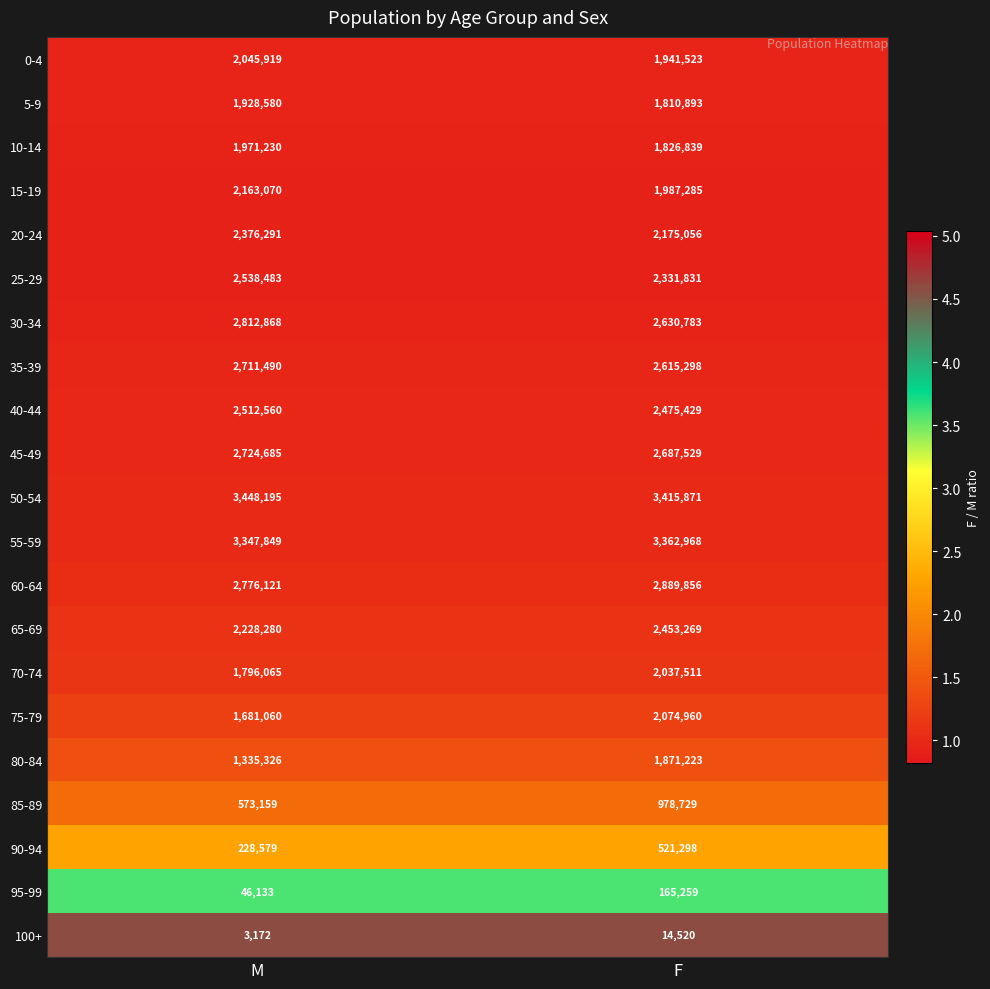

Which series has the largest range (max minus min)?

80-84